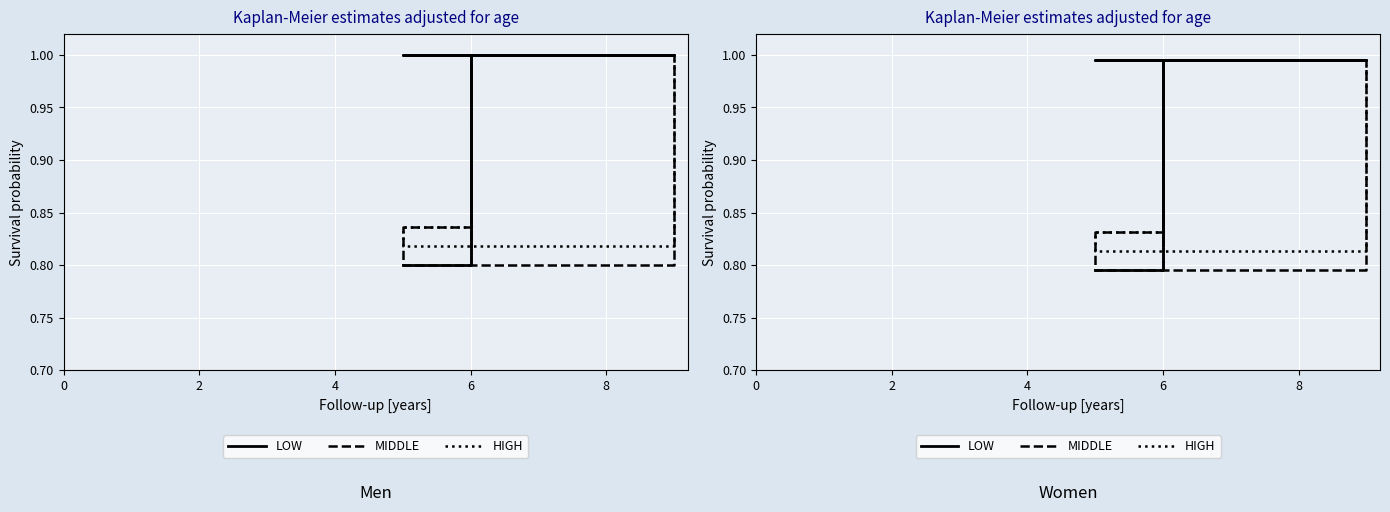

Is it true that MIDDLE equals 0.8 at 6?

True